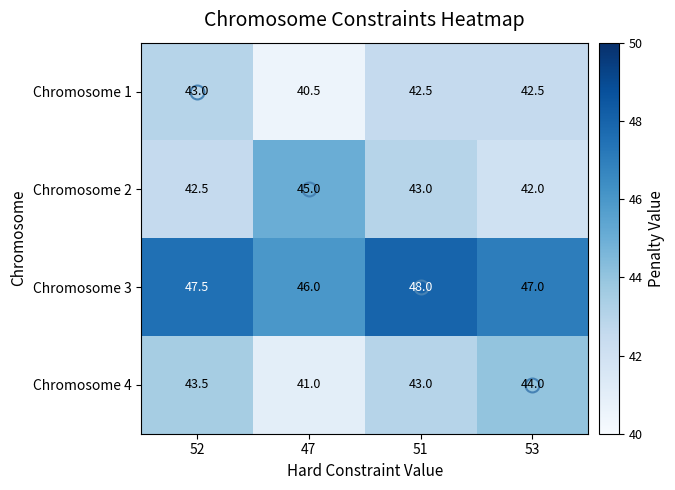

What is the sum of the Chromosome 2 values at 47 and 52?

87.5